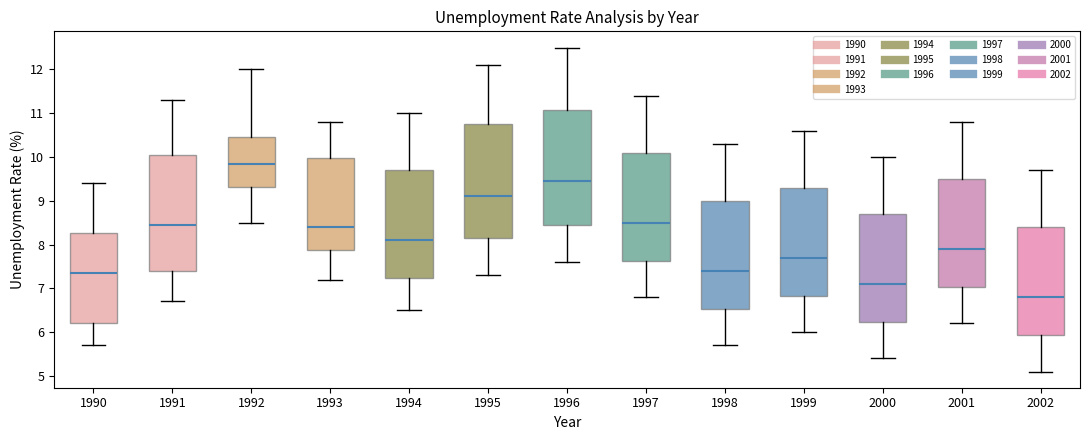

Reading left to right, transcribe this box plot: for each box, give where its median line is, the range the box spans, and where its two whiskers end, as read against the y-axis. The values are not printed on the chart, so give them approximately, as read against the axis.

1990: median 7.4, box 6.2 to 8.3, whiskers 5.7 to 9.4
1991: median 8.5, box 7.4 to 10.1, whiskers 6.7 to 11.3
1992: median 9.9, box 9.3 to 10.5, whiskers 8.5 to 12.0
1993: median 8.4, box 7.9 to 10.0, whiskers 7.2 to 10.8
1994: median 8.1, box 7.2 to 9.7, whiskers 6.5 to 11.0
1995: median 9.1, box 8.2 to 10.8, whiskers 7.3 to 12.1
1996: median 9.5, box 8.5 to 11.1, whiskers 7.6 to 12.5
1997: median 8.5, box 7.6 to 10.1, whiskers 6.8 to 11.4
1998: median 7.4, box 6.5 to 9.0, whiskers 5.7 to 10.3
1999: median 7.7, box 6.8 to 9.3, whiskers 6.0 to 10.6
2000: median 7.1, box 6.2 to 8.7, whiskers 5.4 to 10.0
2001: median 7.9, box 7.0 to 9.5, whiskers 6.2 to 10.8
2002: median 6.8, box 5.9 to 8.4, whiskers 5.1 to 9.7